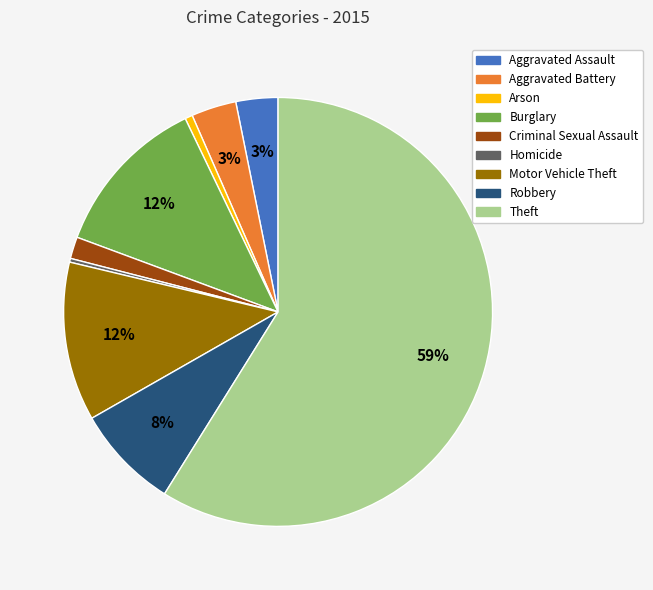

Approximately how many times larger is the value at Aggravated Assault compared to Homicide?

11.2